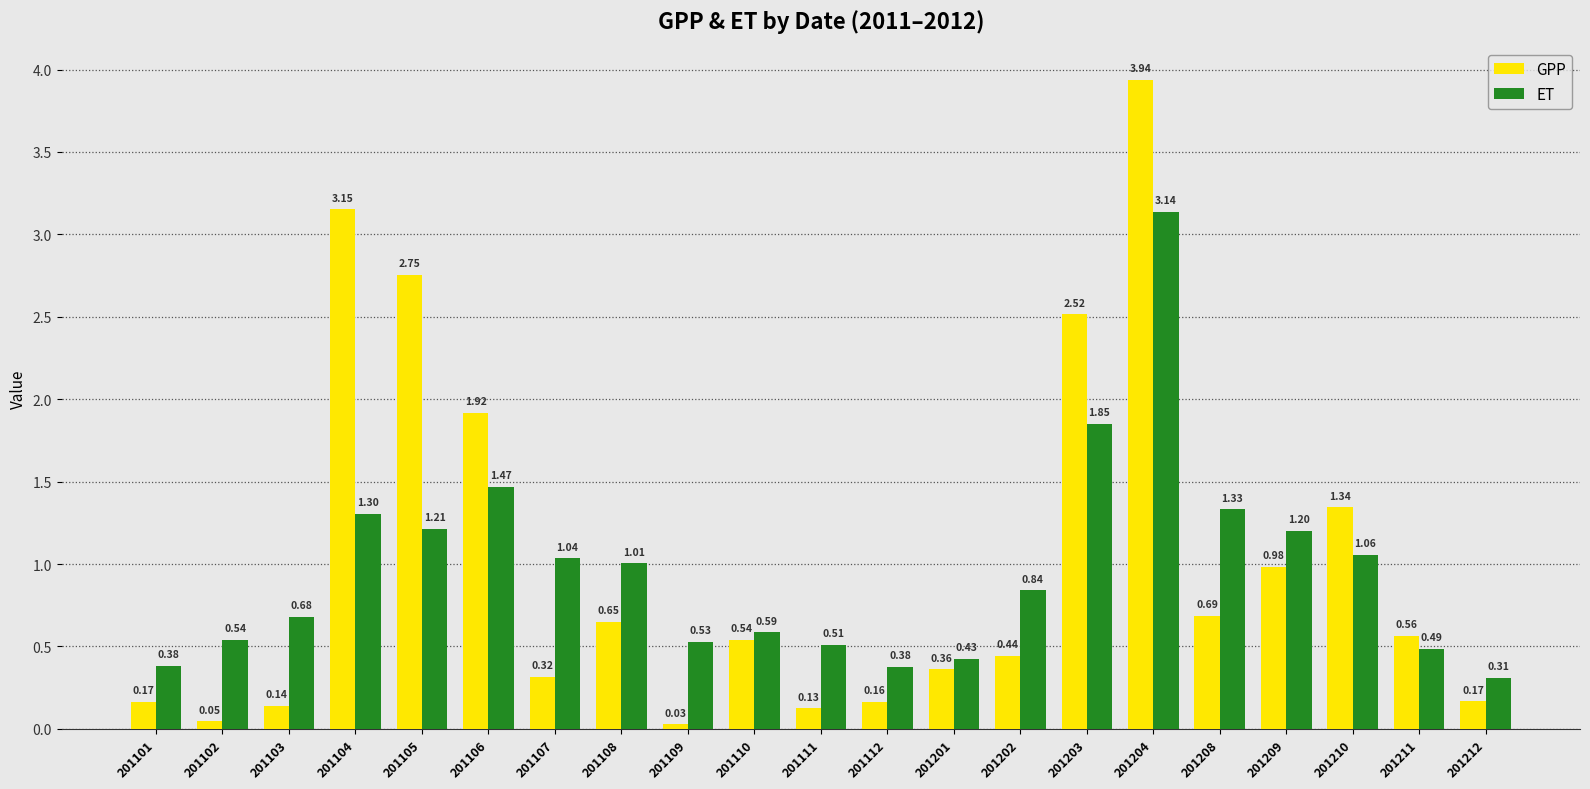

List the series in order of their peak value, lowest first.

ET, GPP